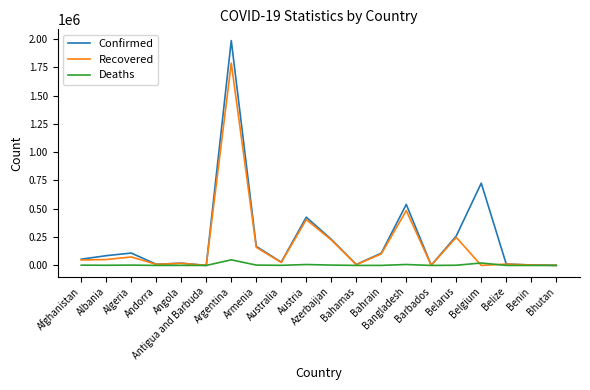

Rank the series by their maximum value, from lowest to highest.

Deaths, Recovered, Confirmed